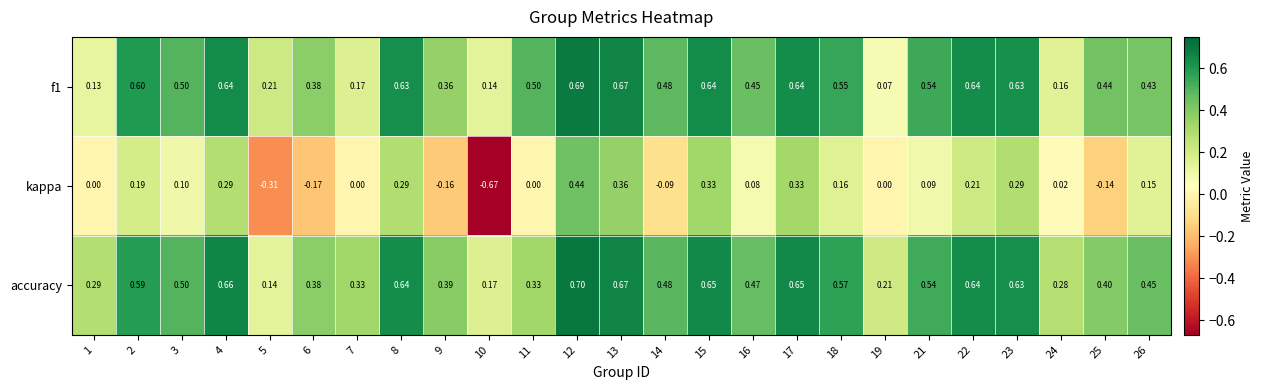

Rank the series by their maximum value, from highest to lowest.

accuracy, f1, kappa